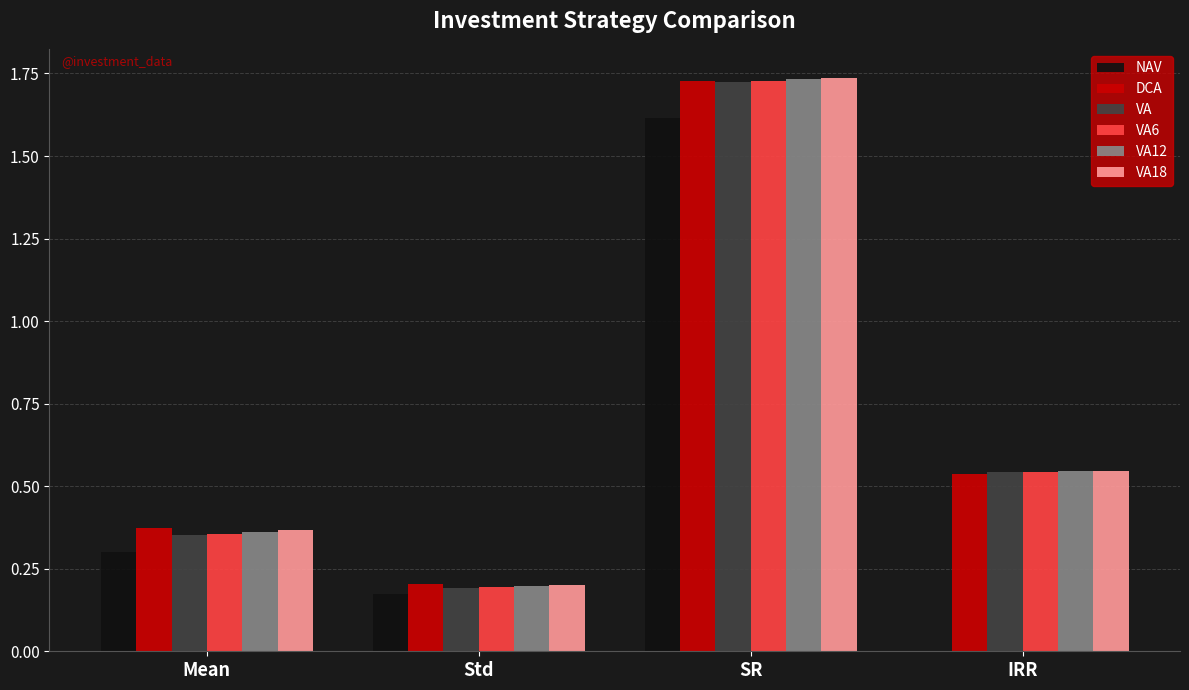

What are all the series names shown in the legend?

NAV, DCA, VA, VA6, VA12, VA18